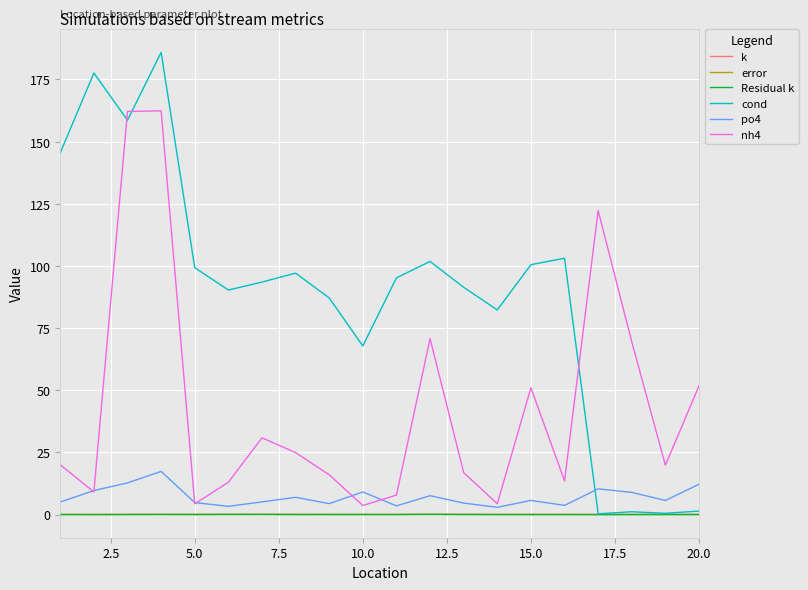

True or false: Residual k and po4 cross at least once.

False